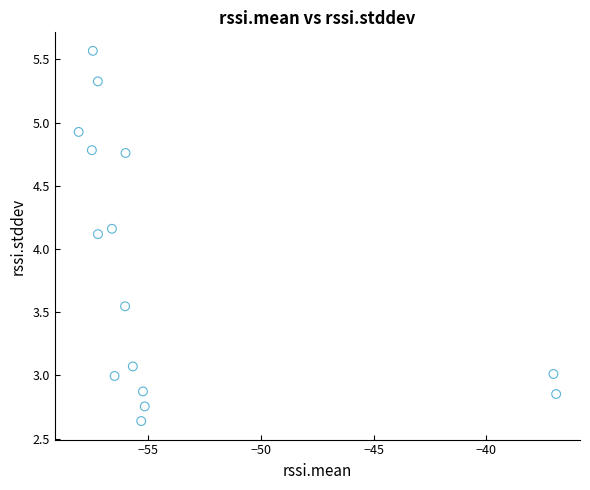

What Y value in the scatter plot is closest to 4?

4.1